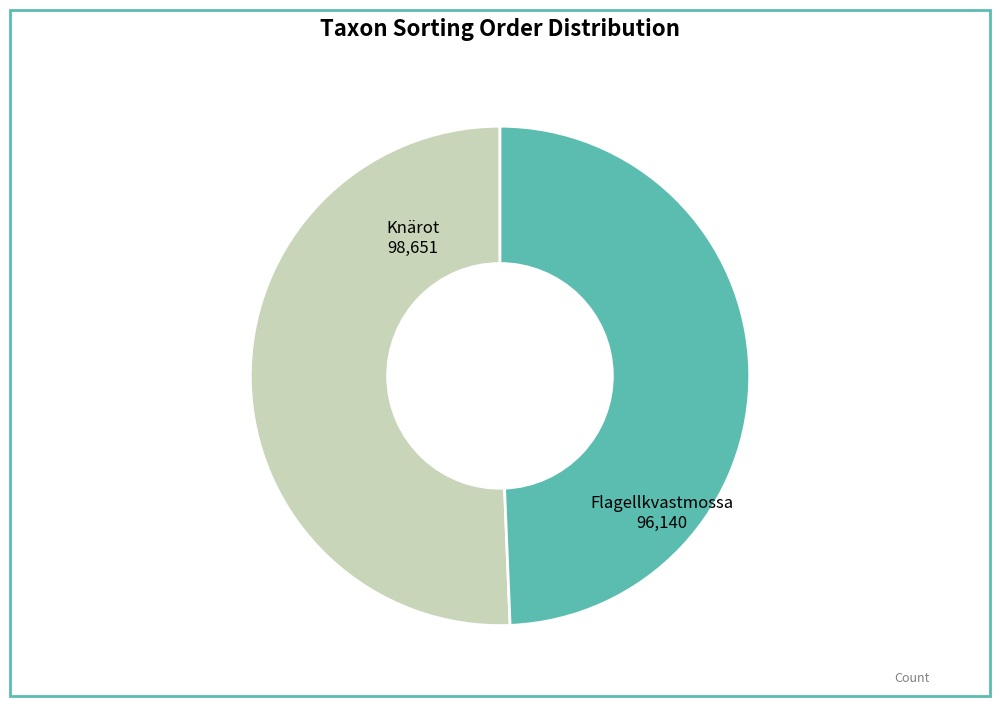

Is there a majority slice in this chart?

Yes